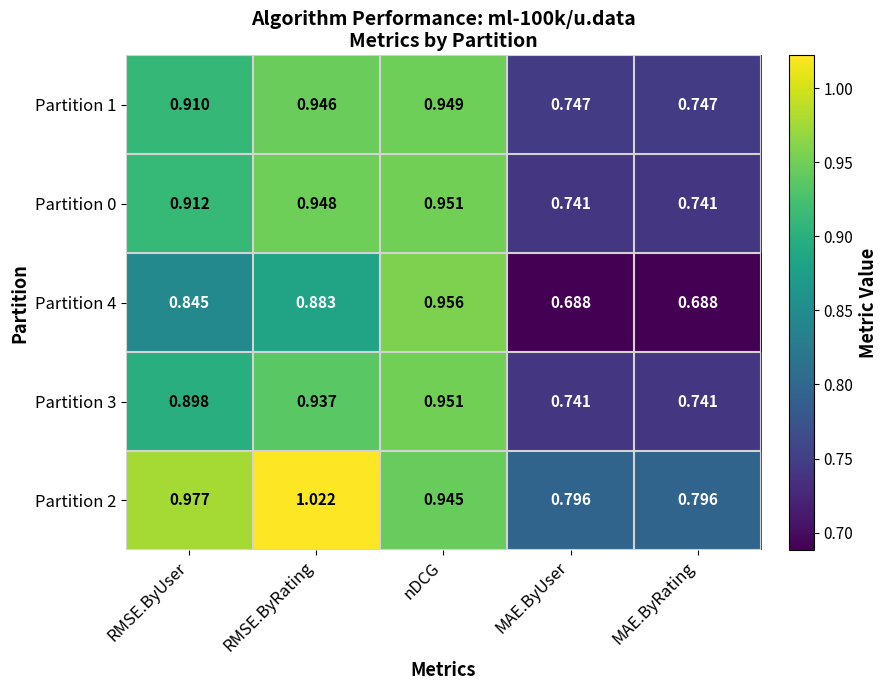

At which category does the chart reach its peak across all series?

RMSE.ByRating